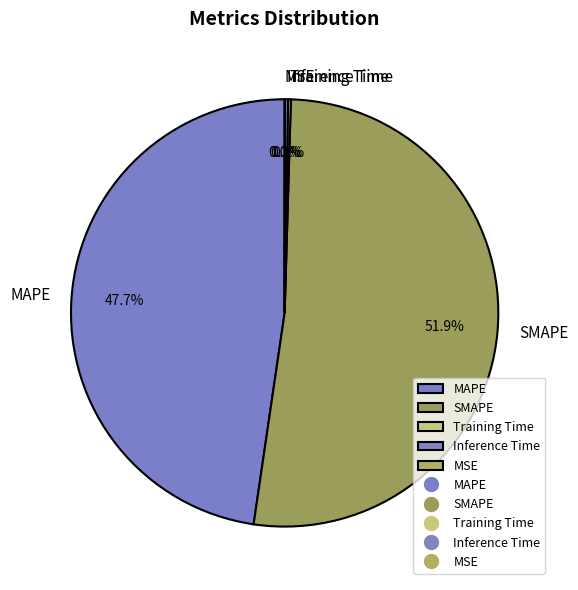

Which slice is the largest?

SMAPE